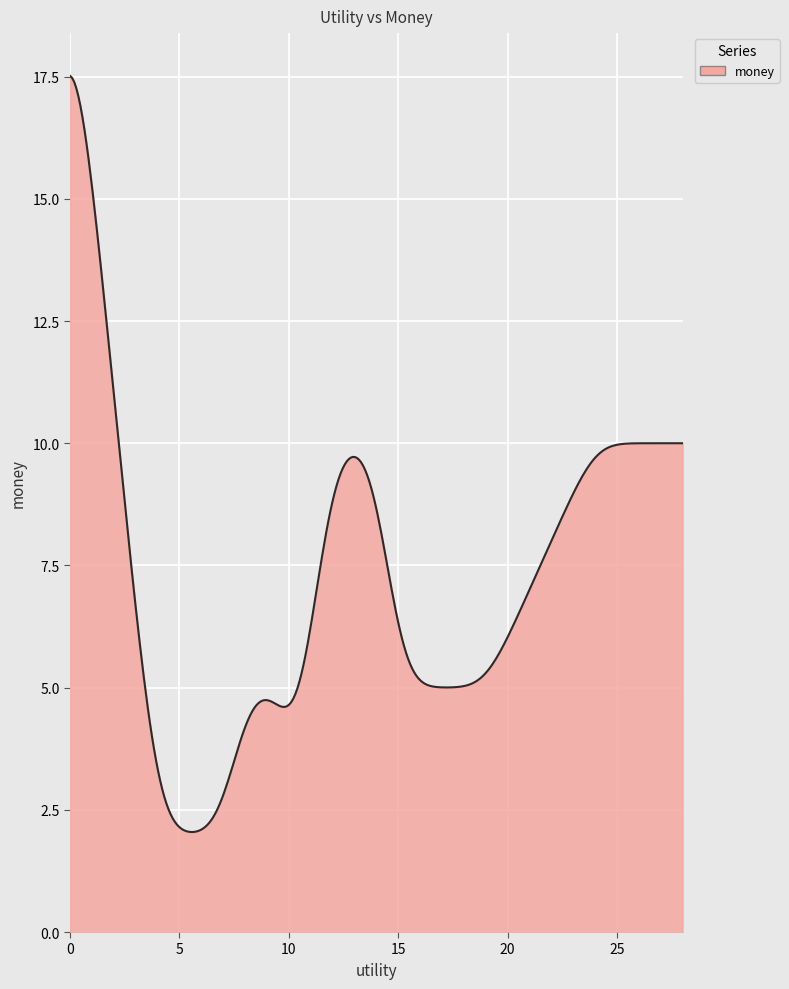

What is the greatest value displayed?

17.5